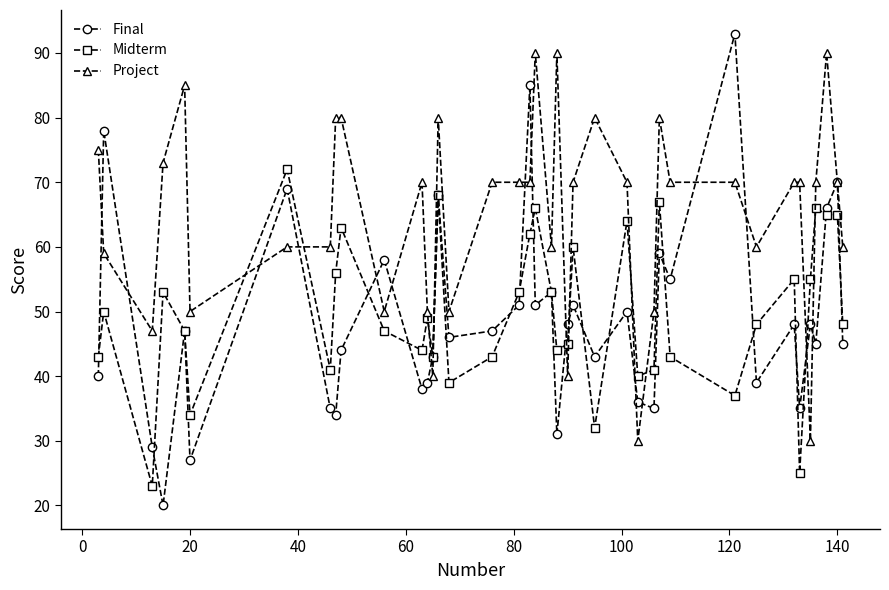

At how many categories does at least one series exceed 33?

39